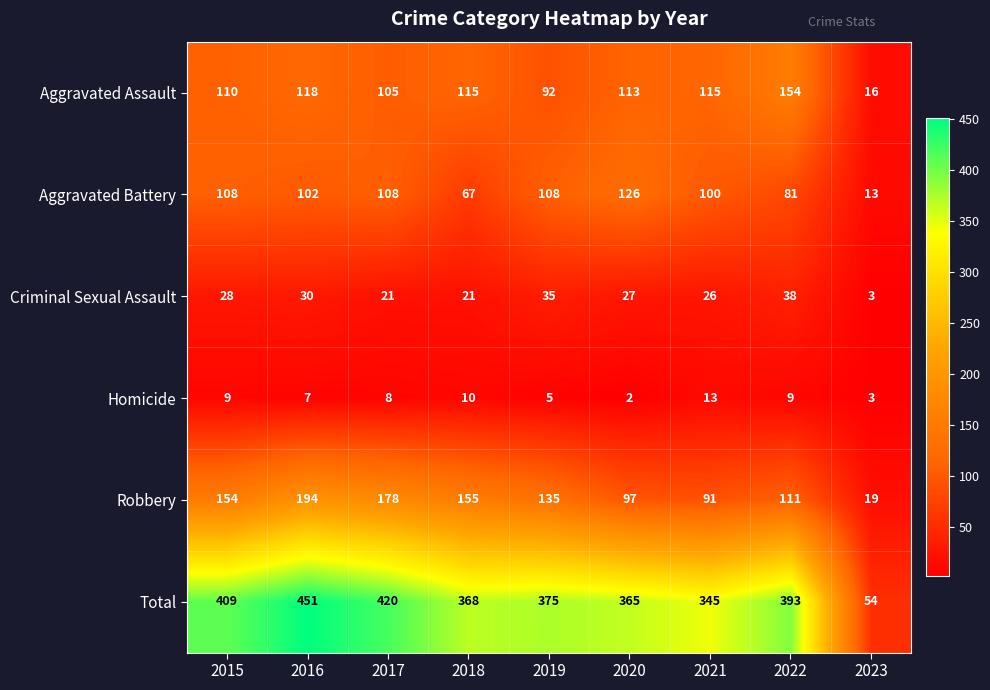

What is the difference between the maximum and minimum values in the Aggravated Assault series?

138